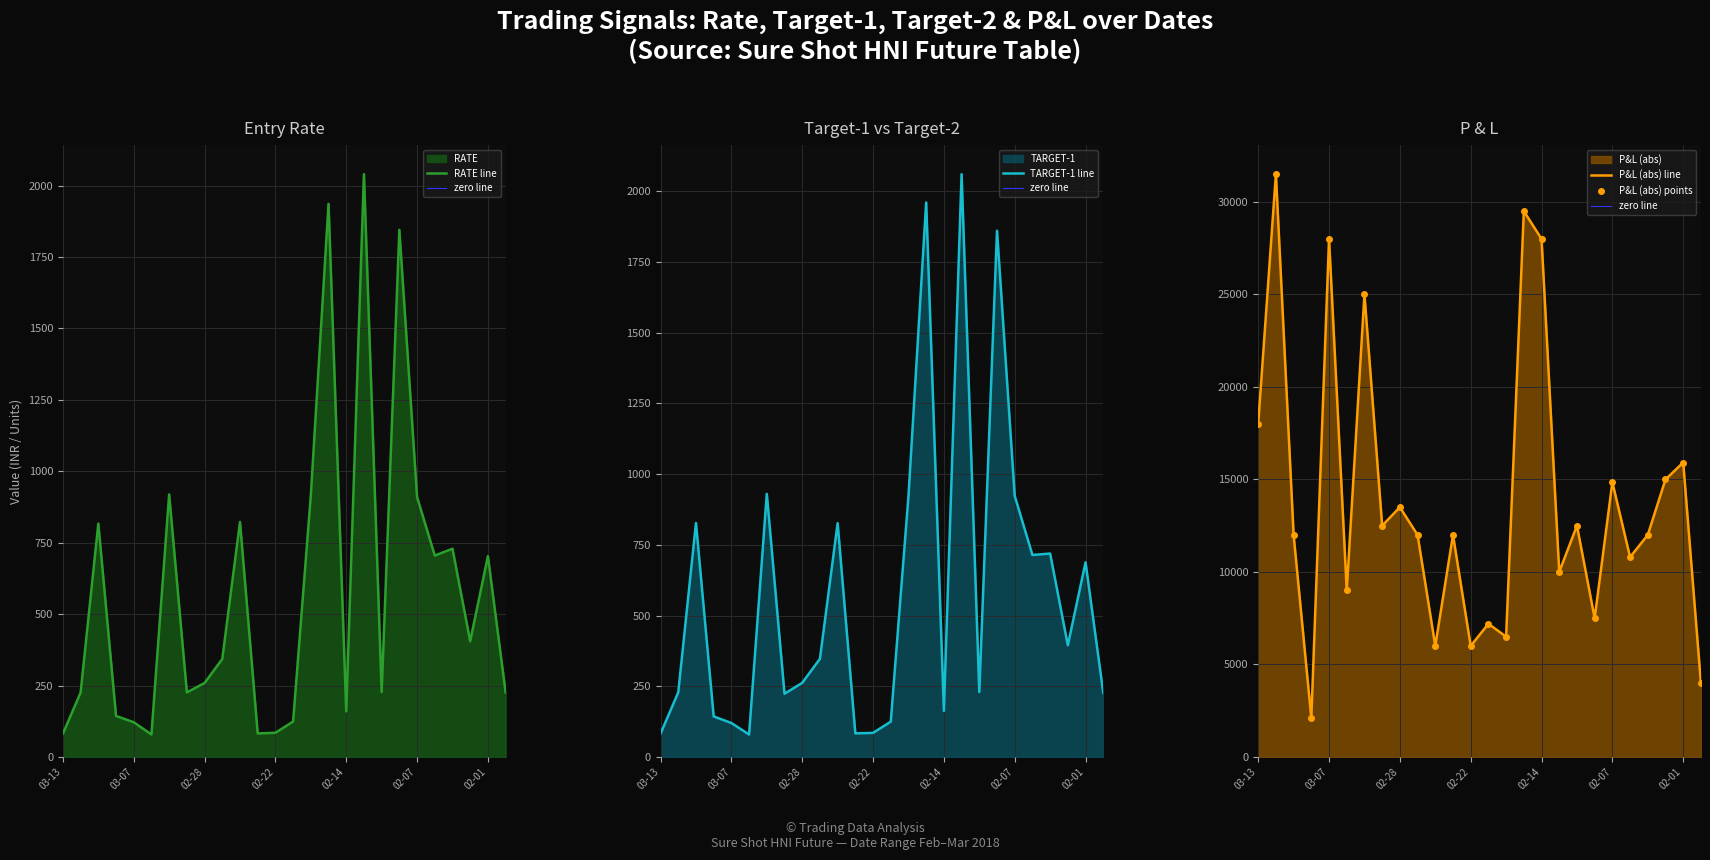

What is the label of the 21st point from the left?

02-07